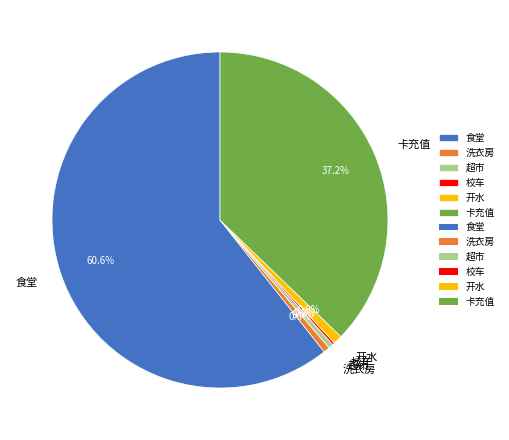

Which category accounts for the majority?

食堂